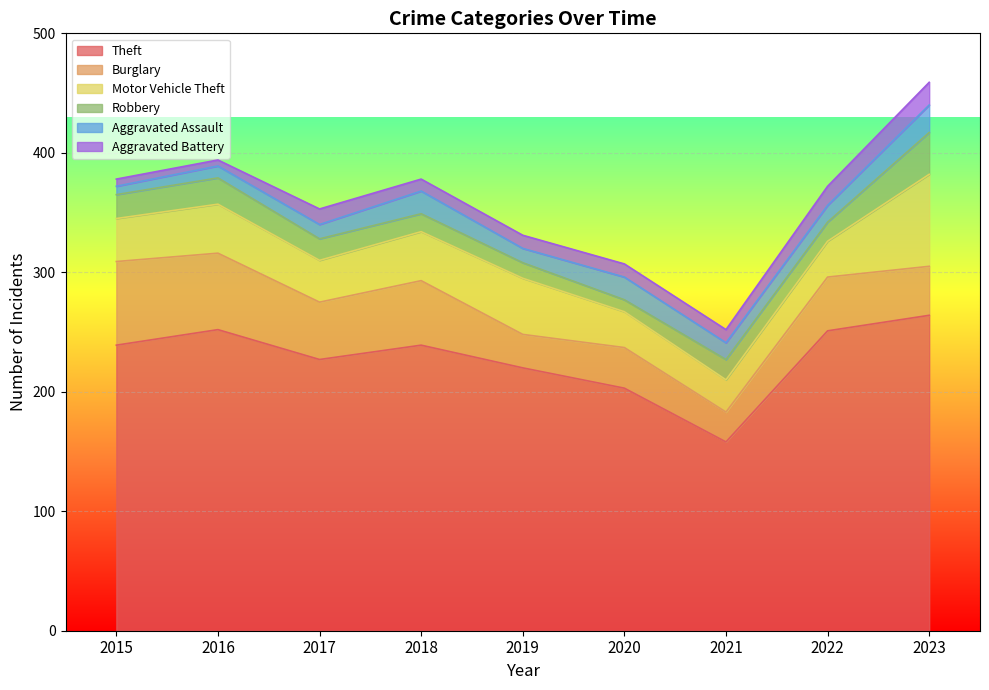

What is the difference between the Aggravated Assault values at 2016 and 2020?

9